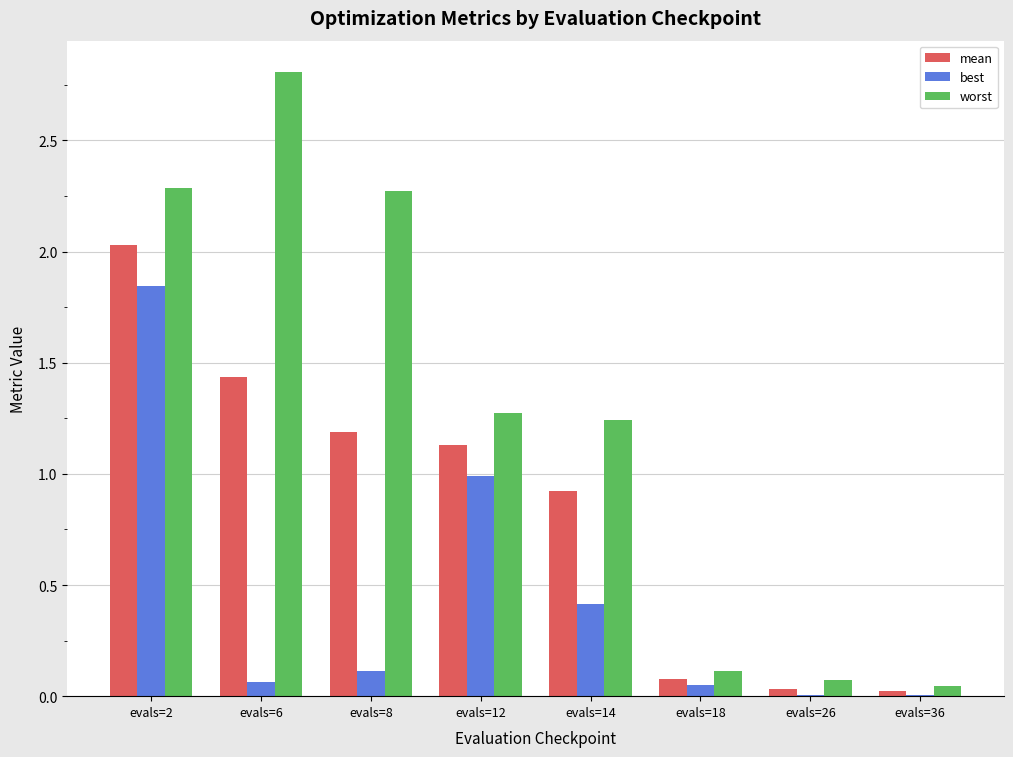

Between evals=12 and evals=18, which series saw the biggest shift?

worst